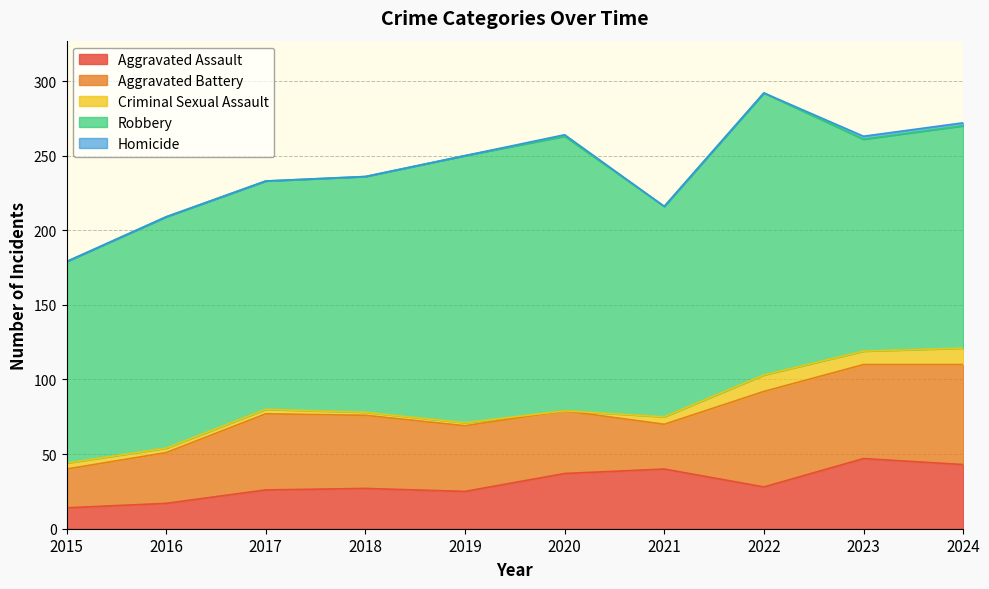

What is the lowest value of the Robbery series?

135